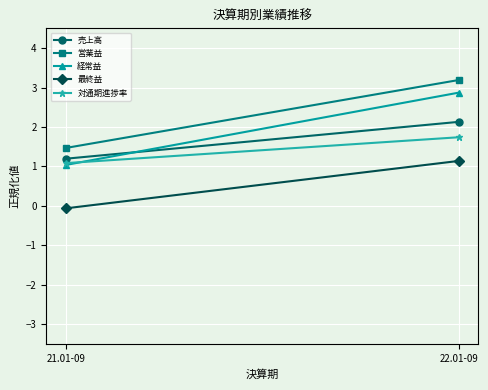

What is the greatest value displayed?

3.2